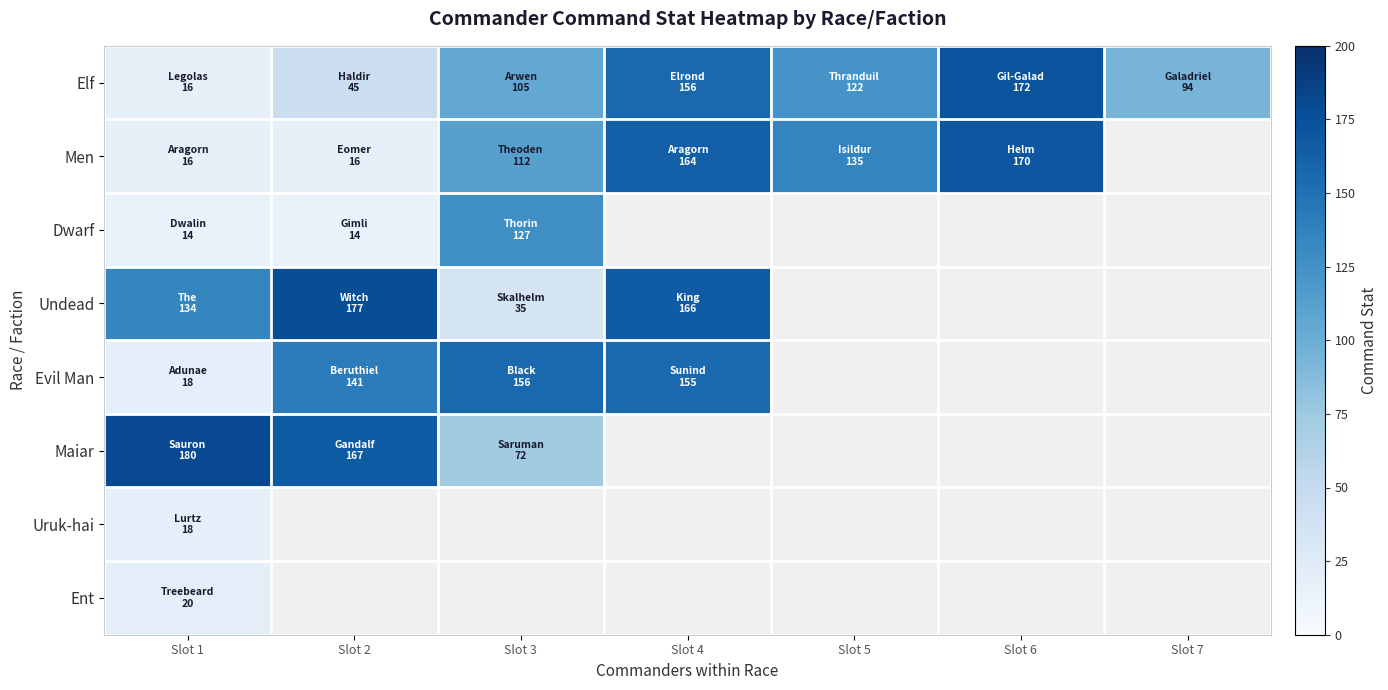

How many positive values does the Dwarf series have?

3